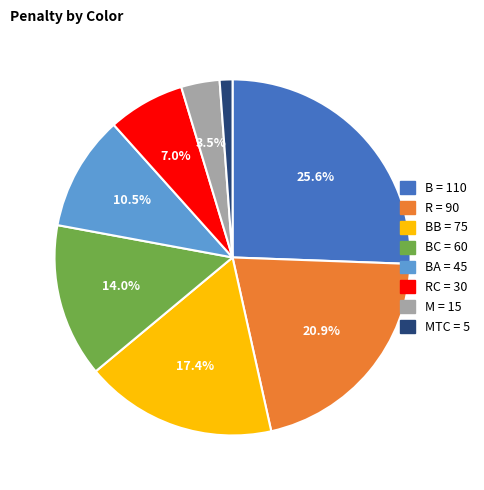

Does any single category account for the majority?

No